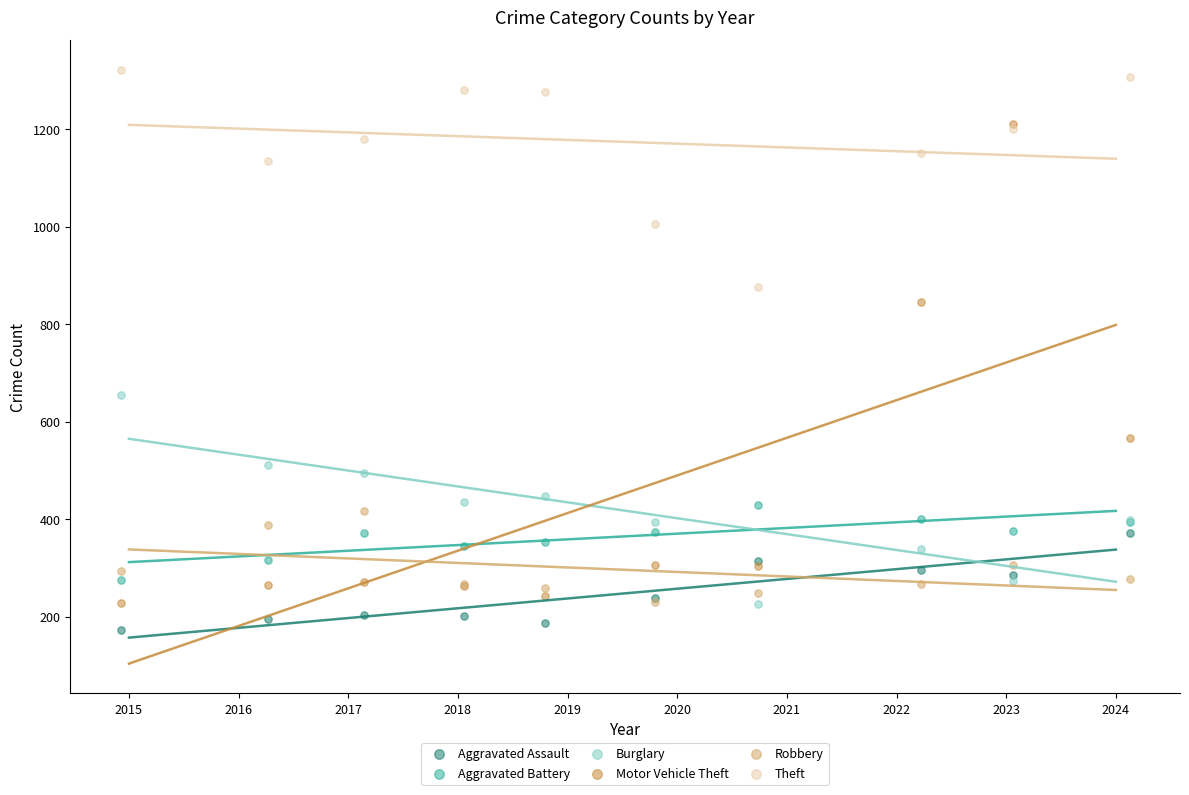

Which series has the widest spread of Y values?

Motor Vehicle Theft